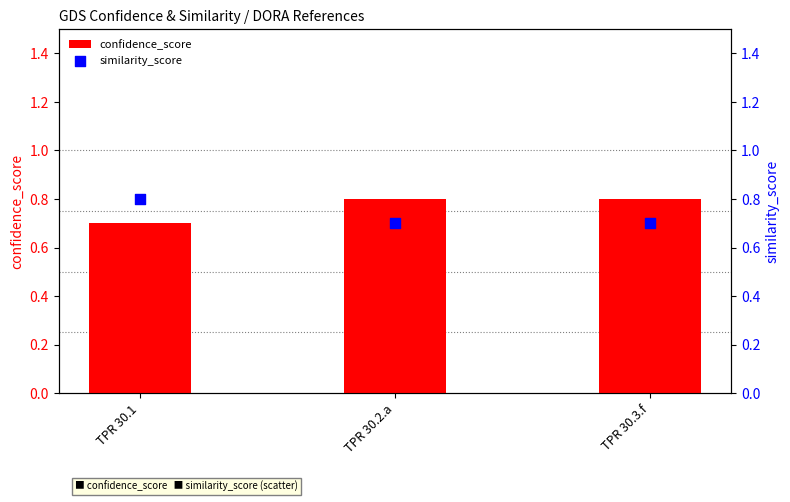

What are all the series names shown in the legend?

confidence_score, similarity_score